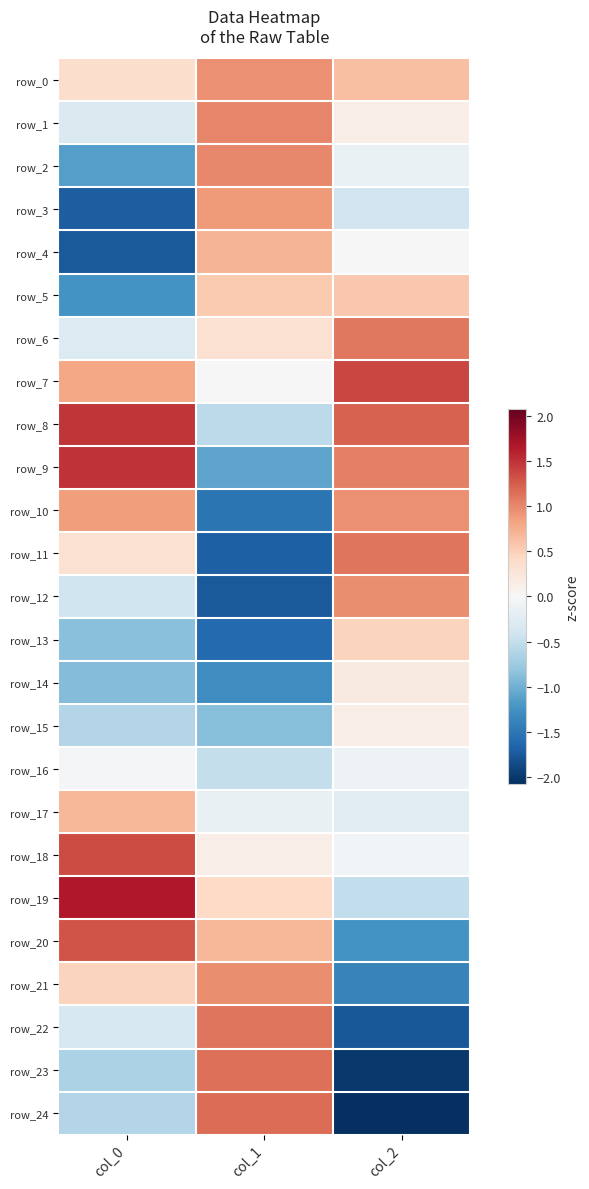

What is the approximate value of row_18 at col_0?

1.4